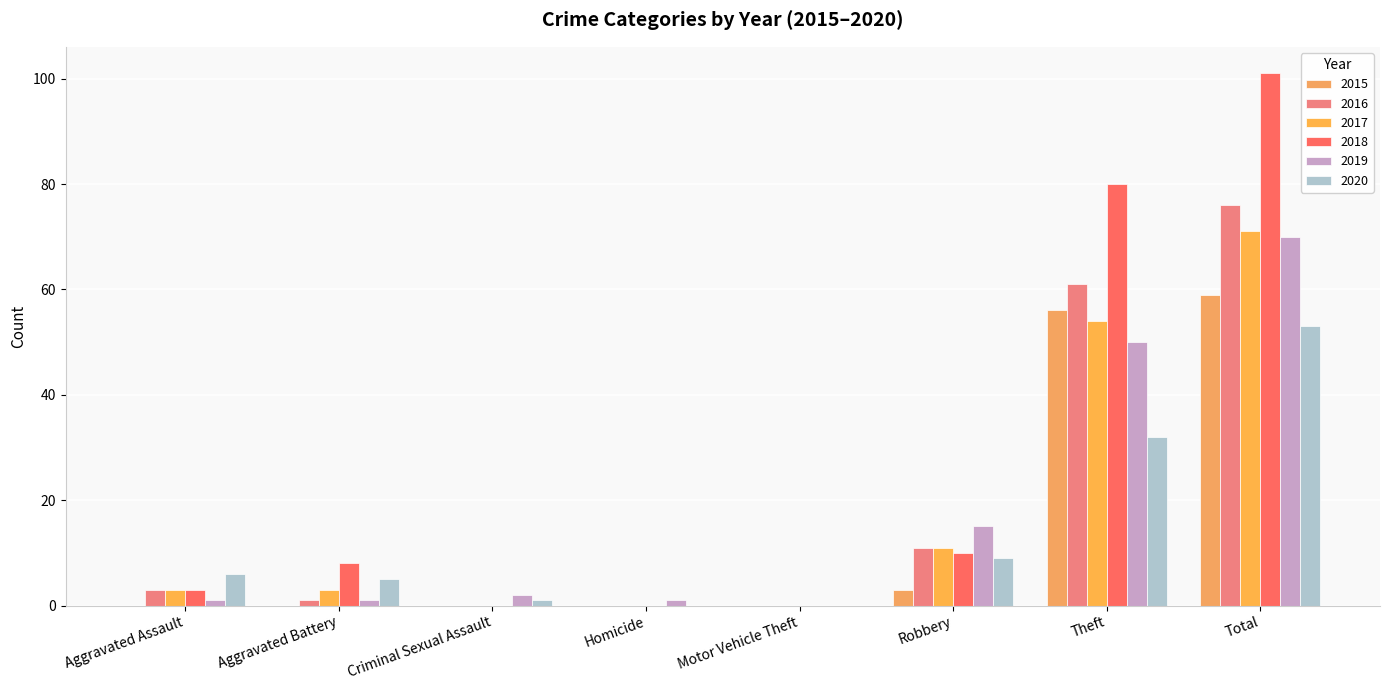

At which category does the chart reach its peak across all series?

Total